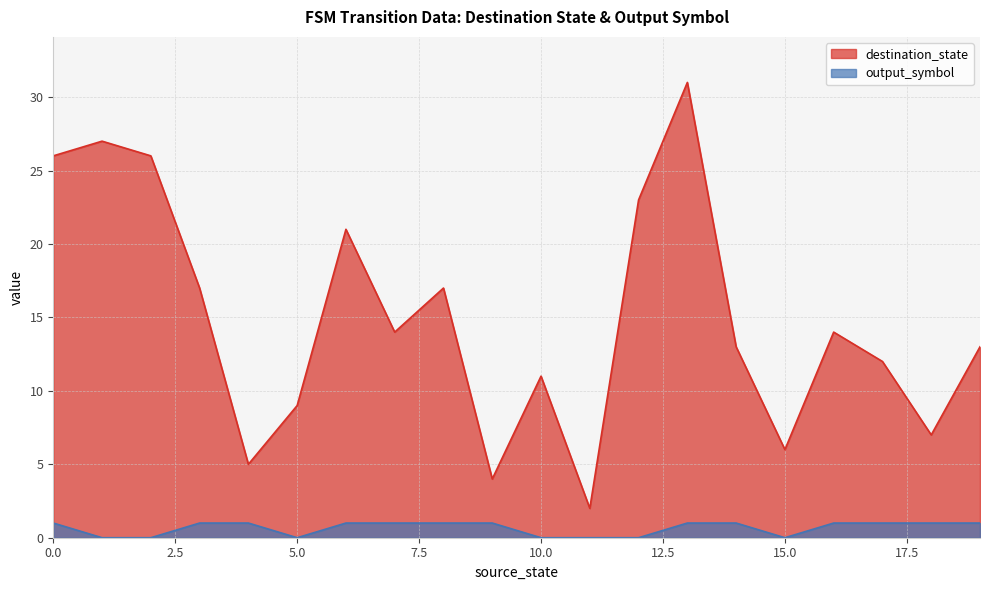

What is the sum of the destination_state values at 0 and 7?

40